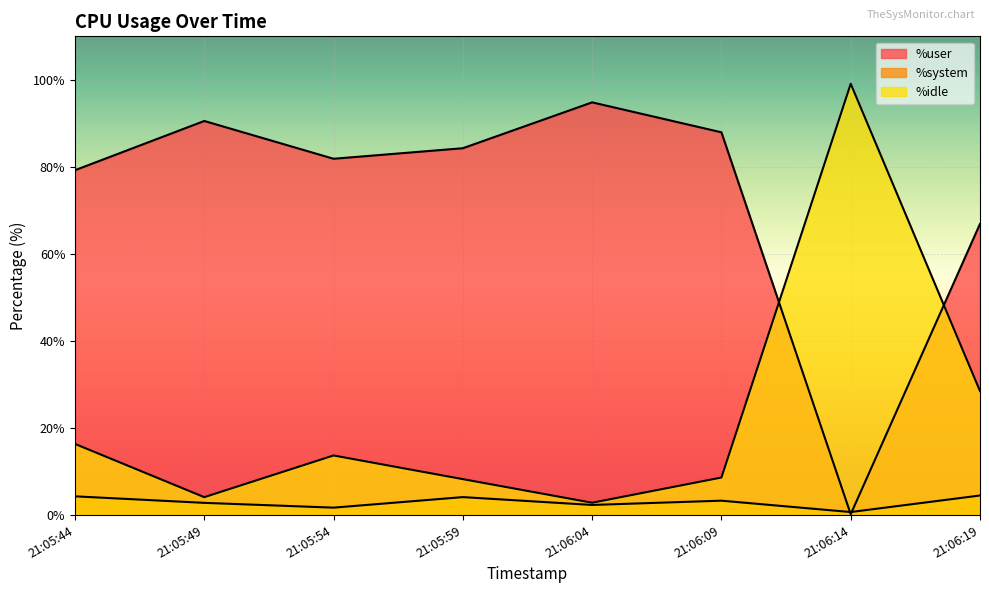

In %user, how many points are lower than both neighbors (excluding endpoints)?

2